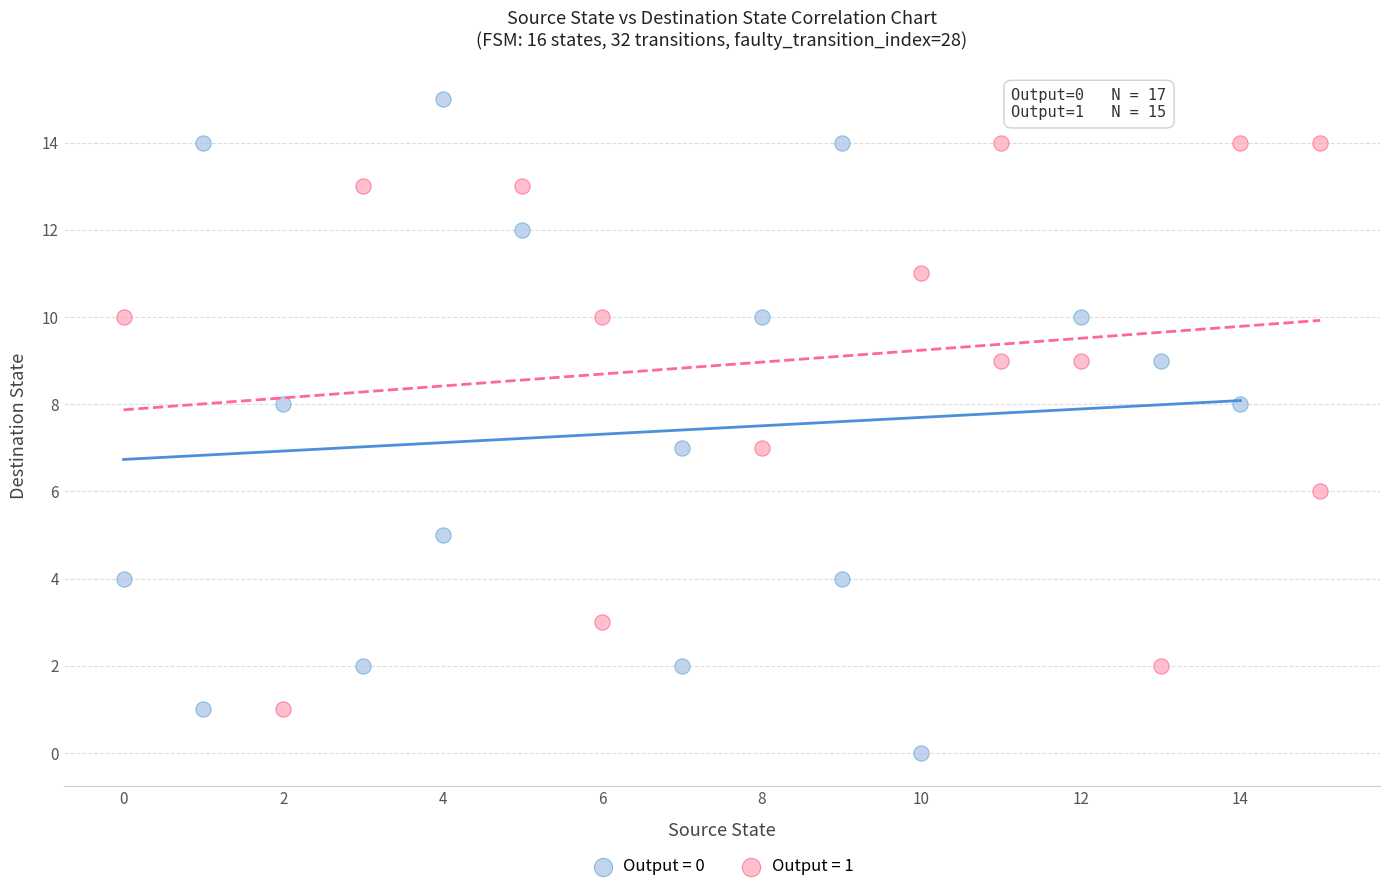

Which series reaches the minimum Y coordinate?

Output = 0